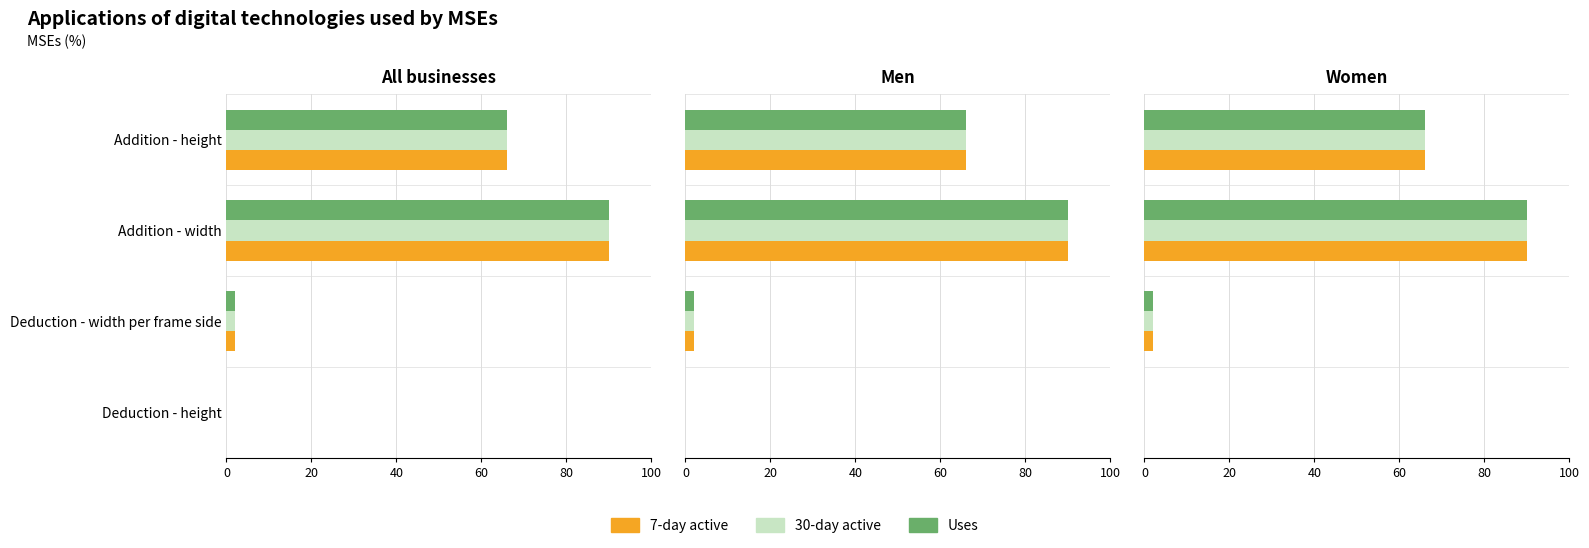

How many distinct data groups are displayed?

3